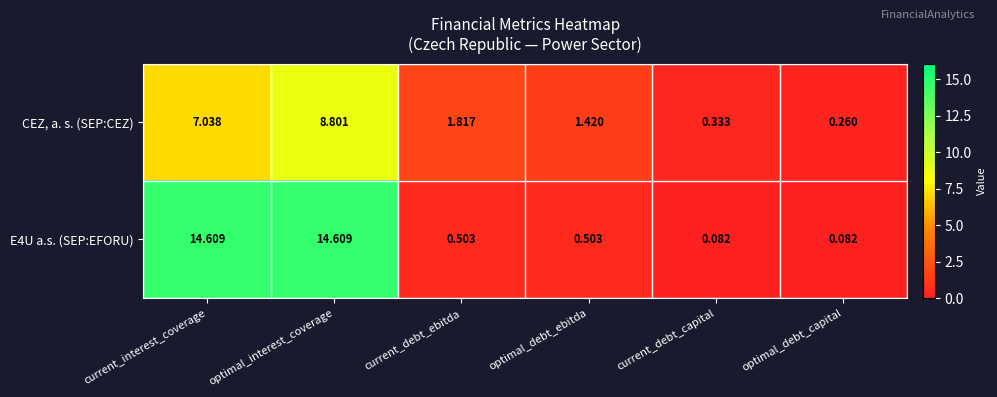

At which category is the sum across all series the highest?

optimal_interest_coverage